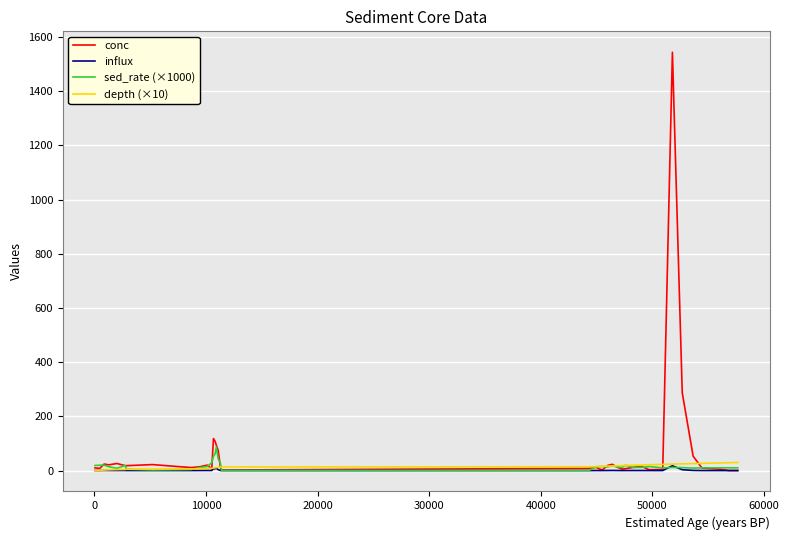

What is the maximum value shown in the chart?

1544.0